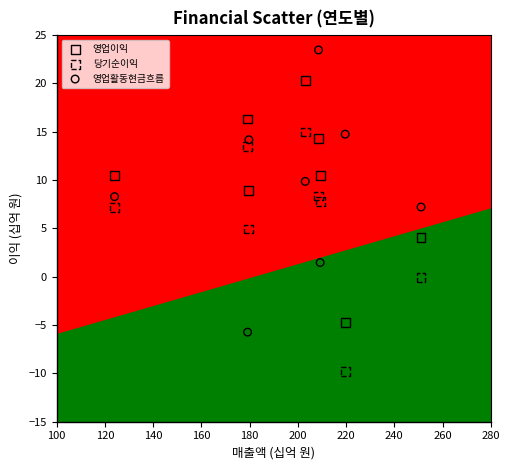

Which series has the widest spread of Y values?

영업활동현금흐름